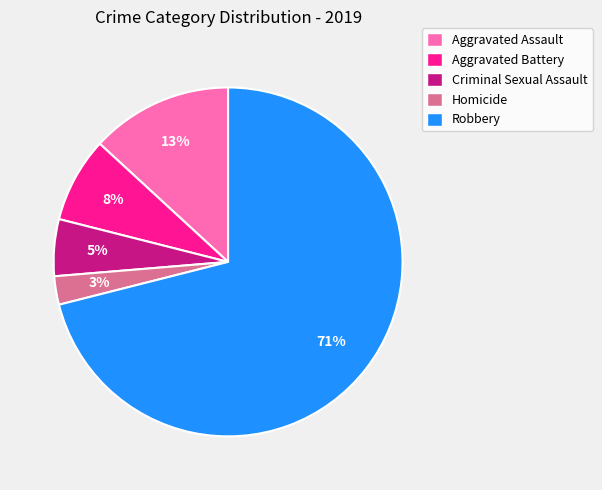

To the nearest percent, what is the combined percentage of Robbery and Homicide?

74%